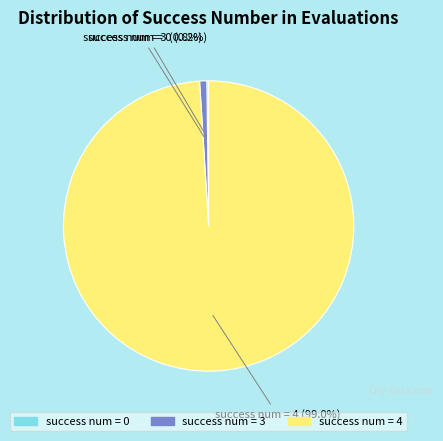

Which category has the biggest portion of the pie?

success num = 4